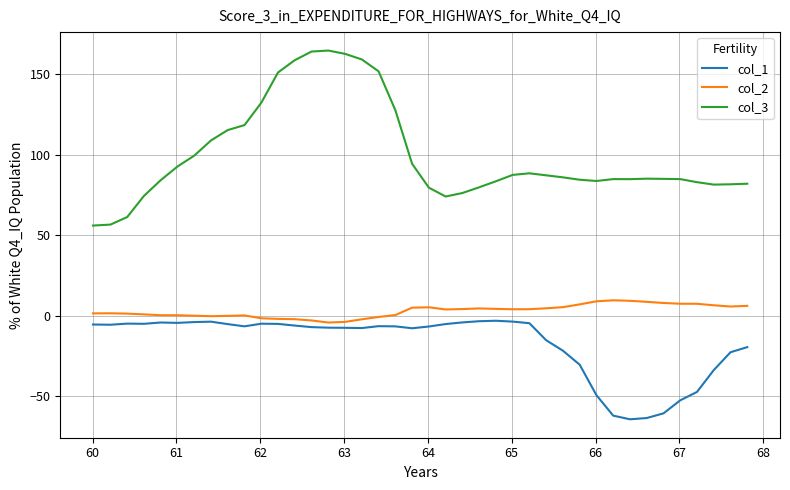

Which series has the largest range (max minus min)?

col_3